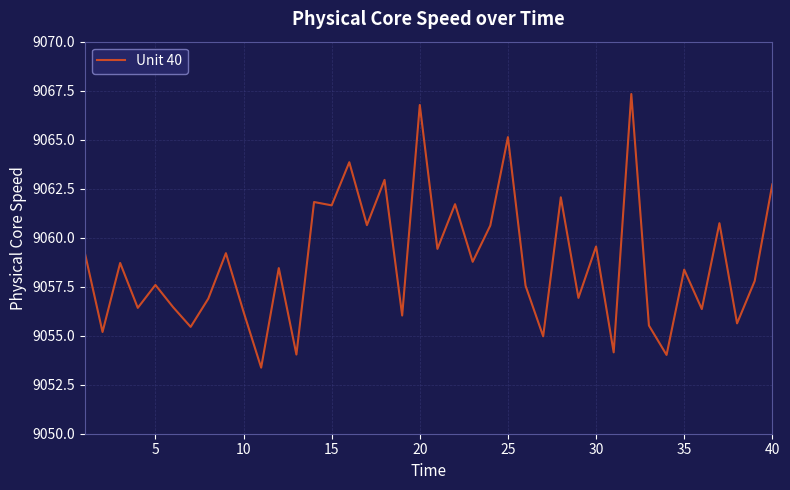

What is the greatest value displayed?

9067.3